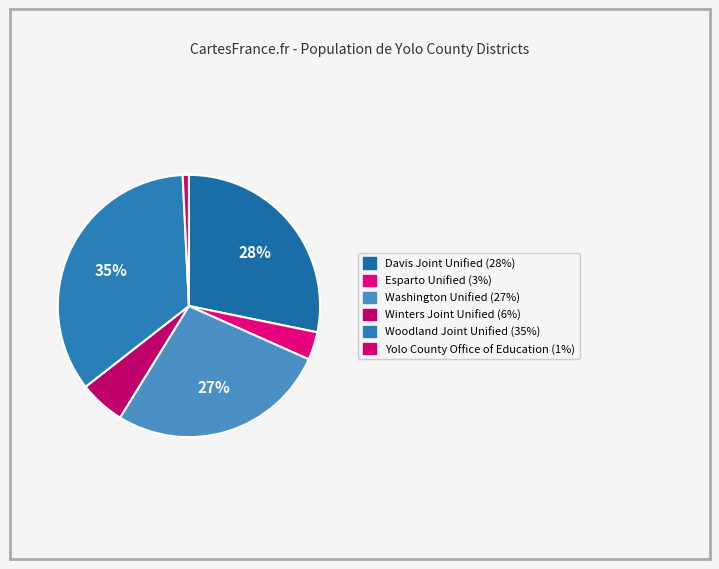

Combined, what portion of the pie is Esparto Unified and Yolo County Office of Education?

4.2%